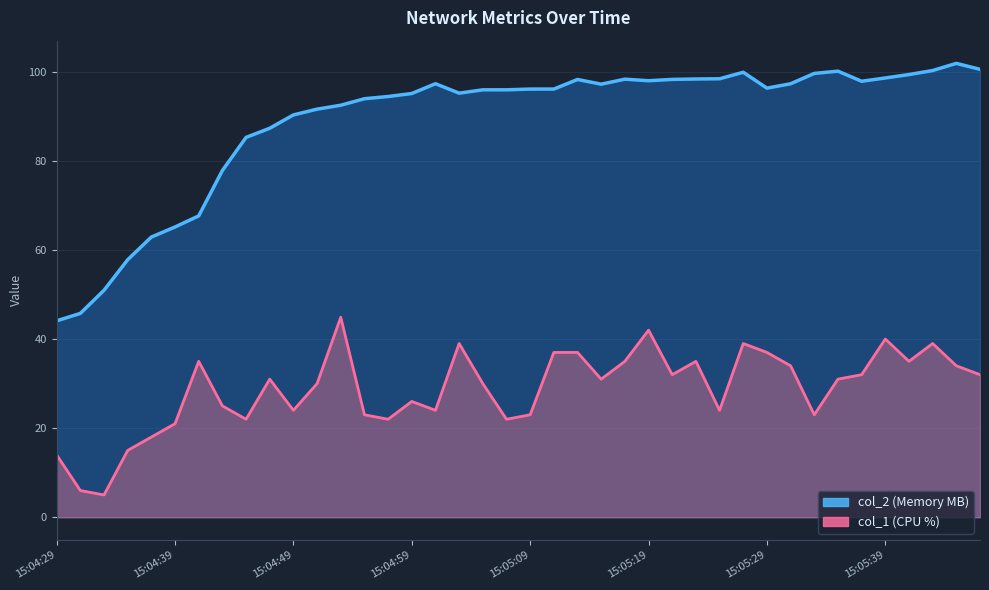

What are all the series names shown in the legend?

col_1, col_2